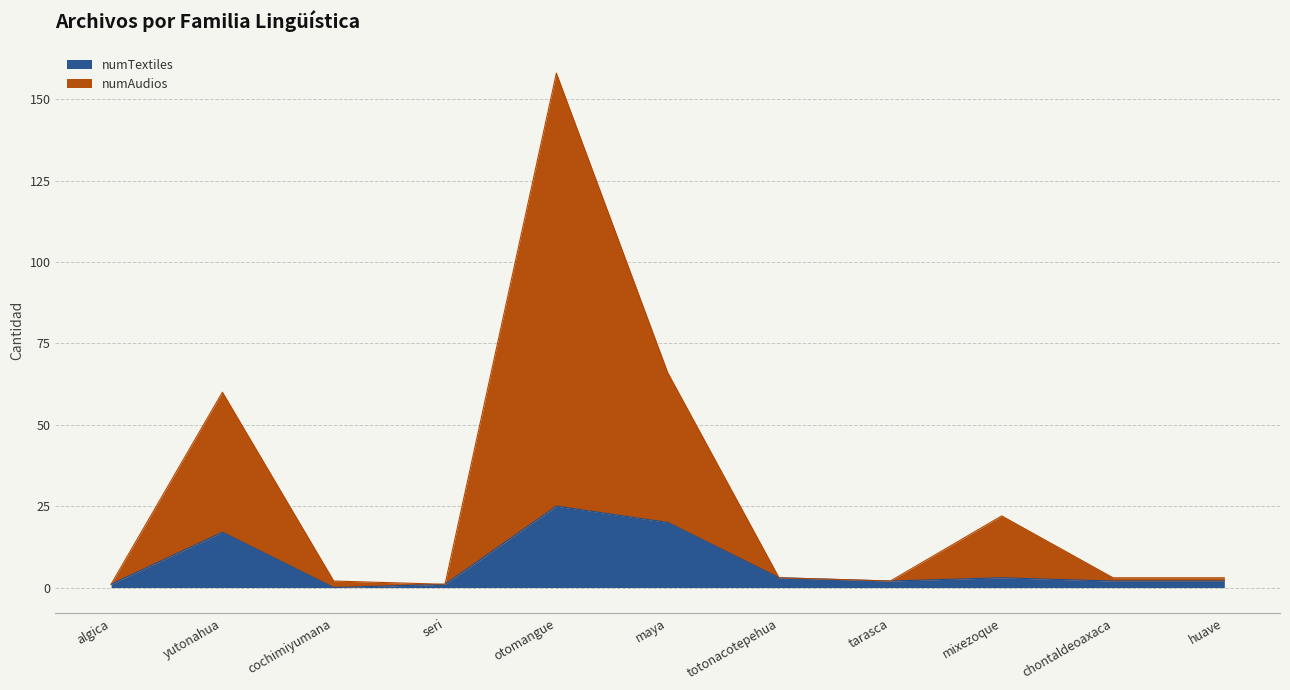

At tarasca, list the series in order from smallest to largest.

numAudios, numTextiles